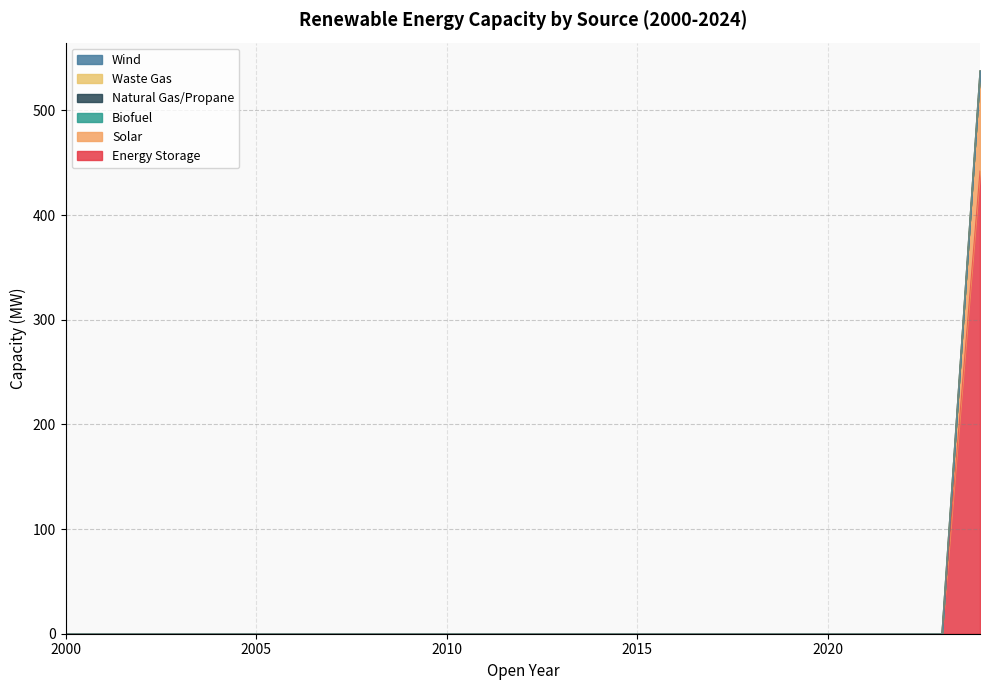

Is it true that Biofuel equals 0.0 at 2020?

True